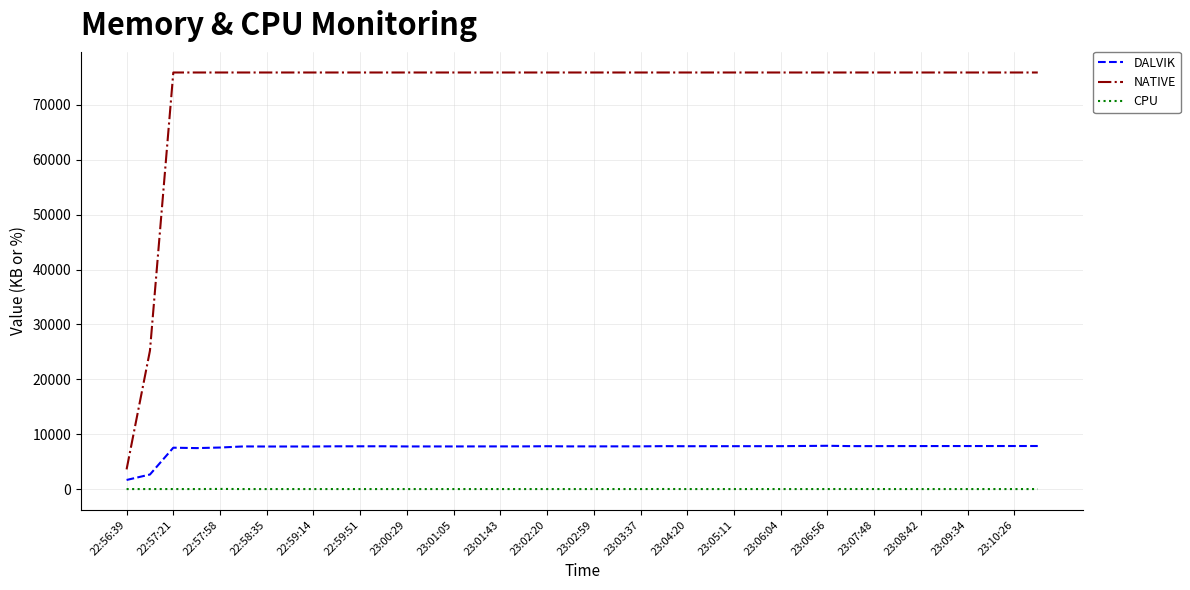

What are all the series names shown in the legend?

DALVIK, NATIVE, CPU